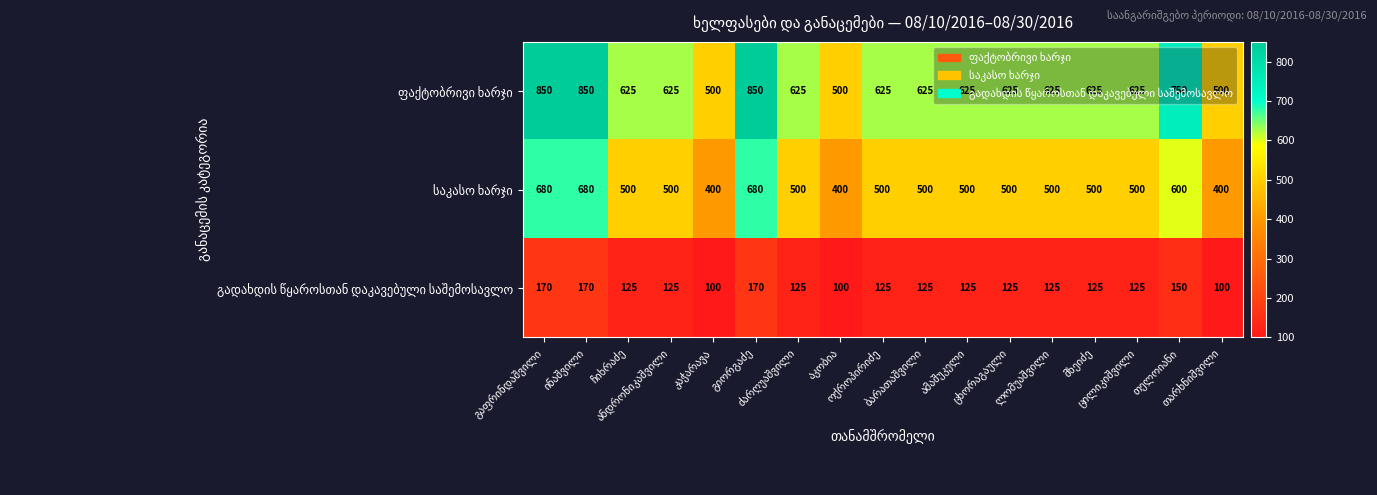

At how many categories does at least one series exceed 831?

3